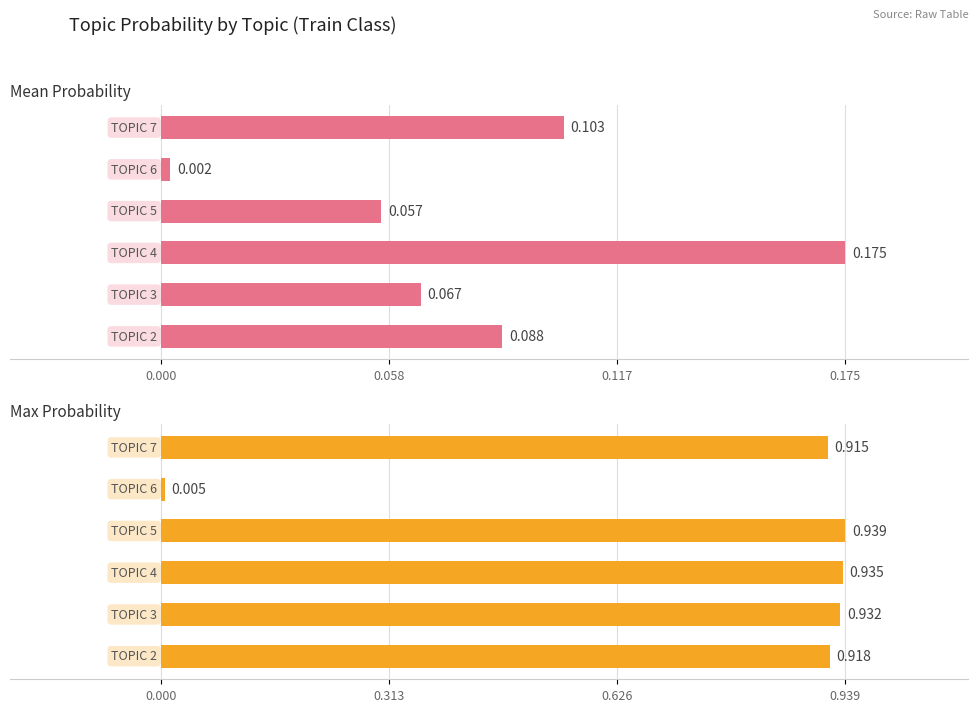

Rank the series by their average value, from lowest to highest.

Mean Probability, Max Probability